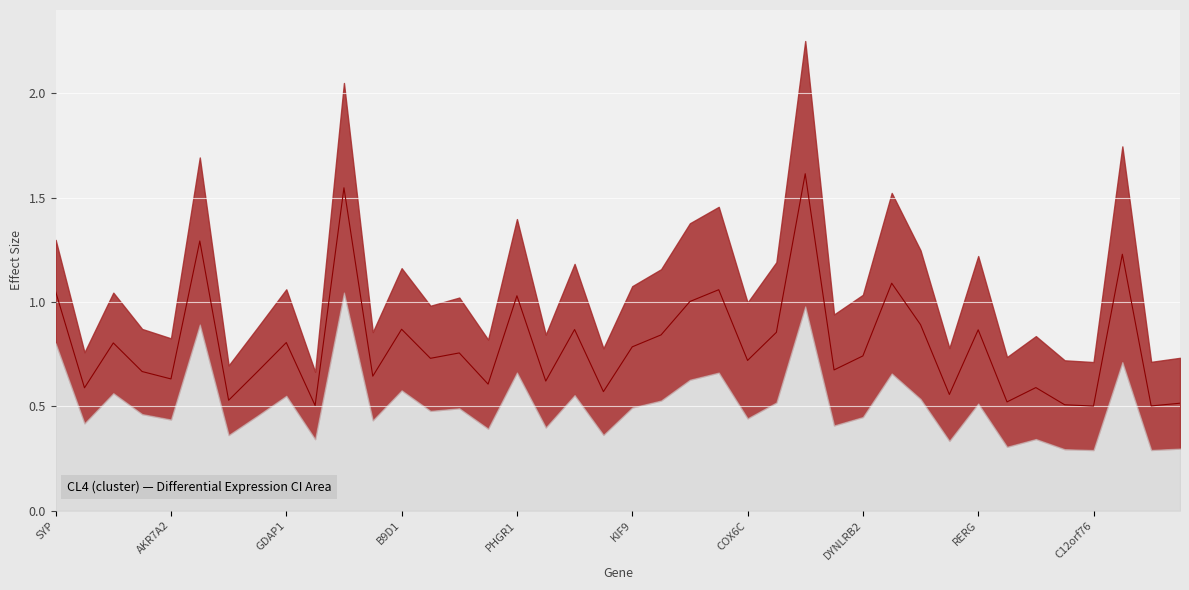

Which category has the highest value across all series?

26